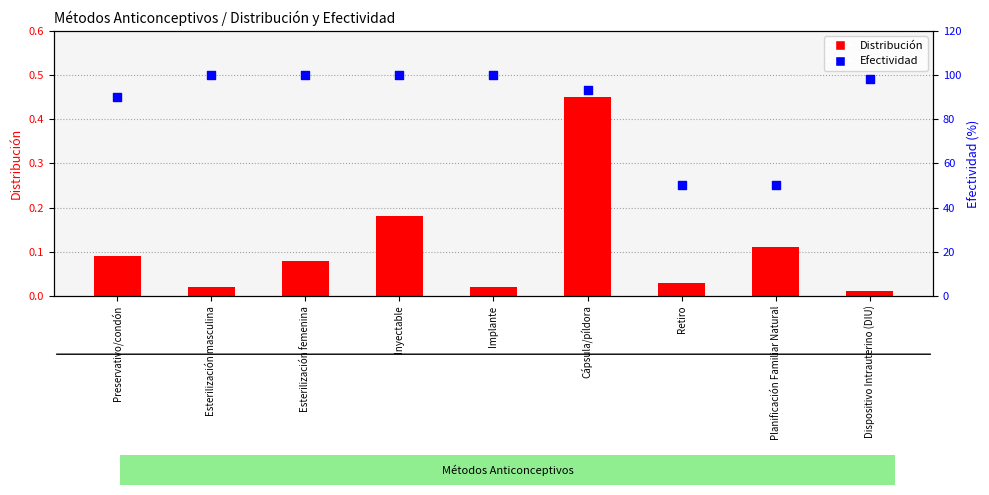

Is the value of Distribución at Inyectable greater than the value of Efectividad at Preservativo/condón?

No